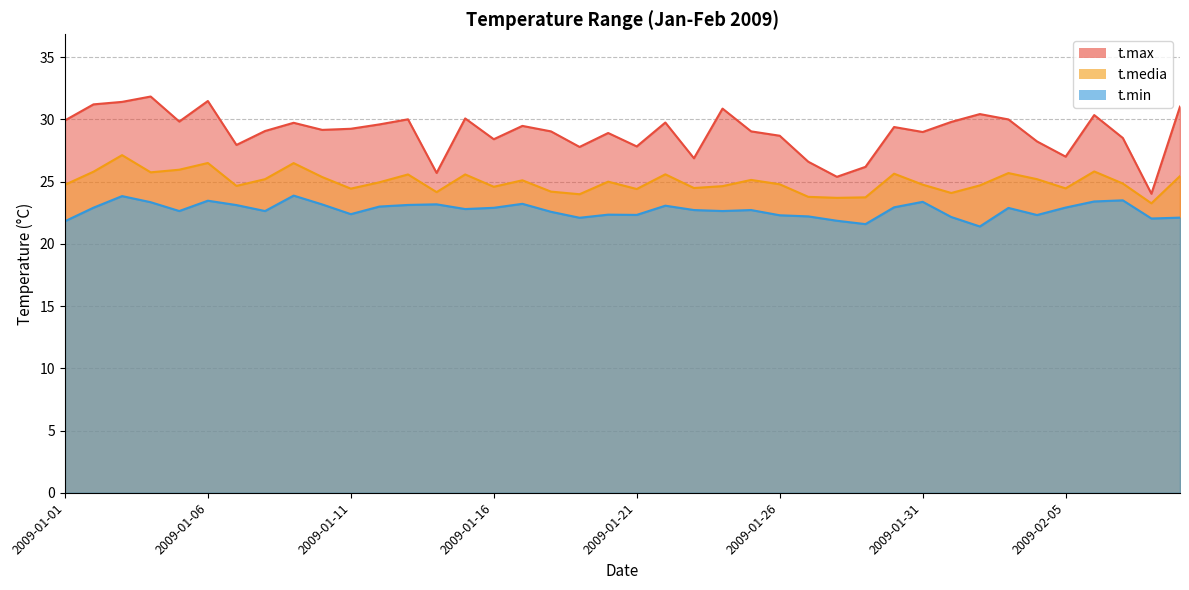

At which category does t.media reach its first local peak?

2009-01-03